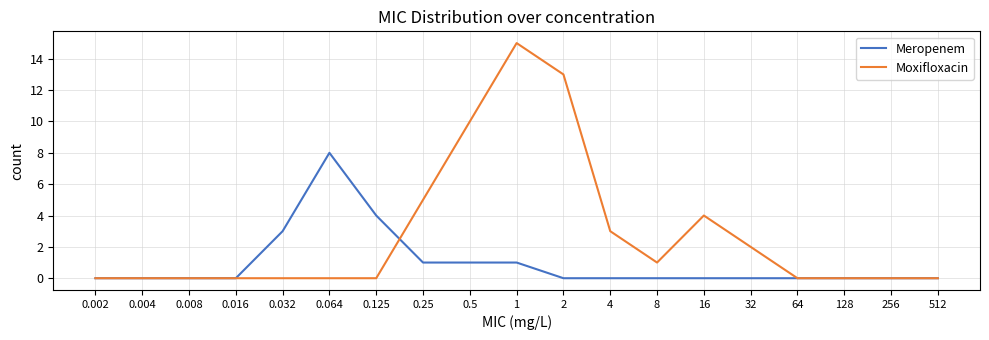

What is the maximum value for Meropenem?

8